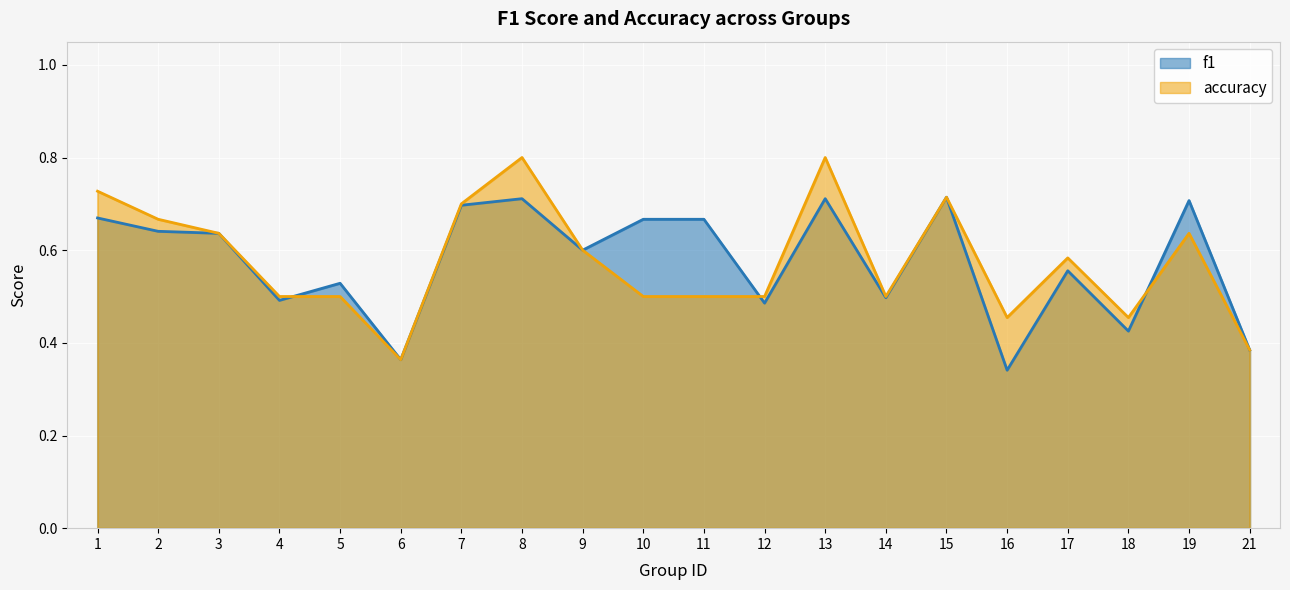

At which category does accuracy reach its first local valley?

6